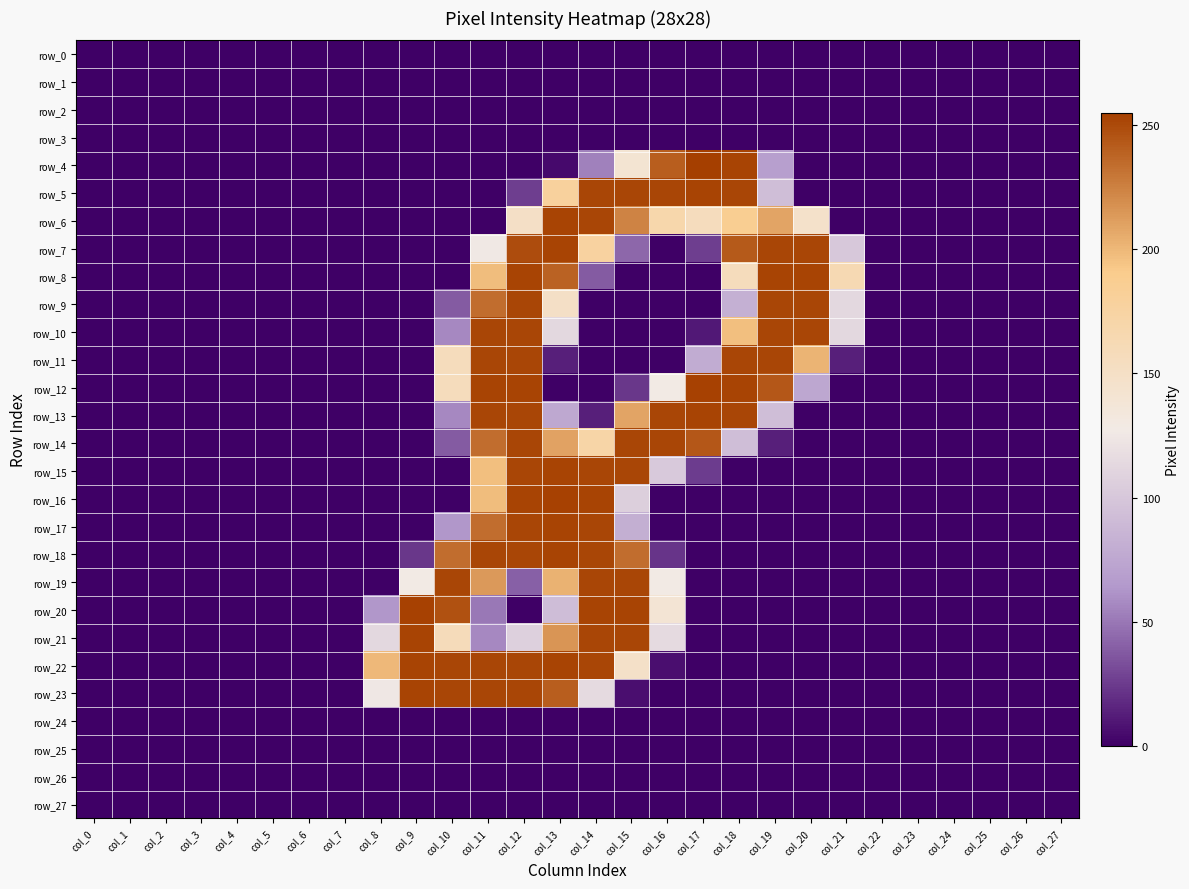

Between col_10 and col_21, which is larger?

col_10